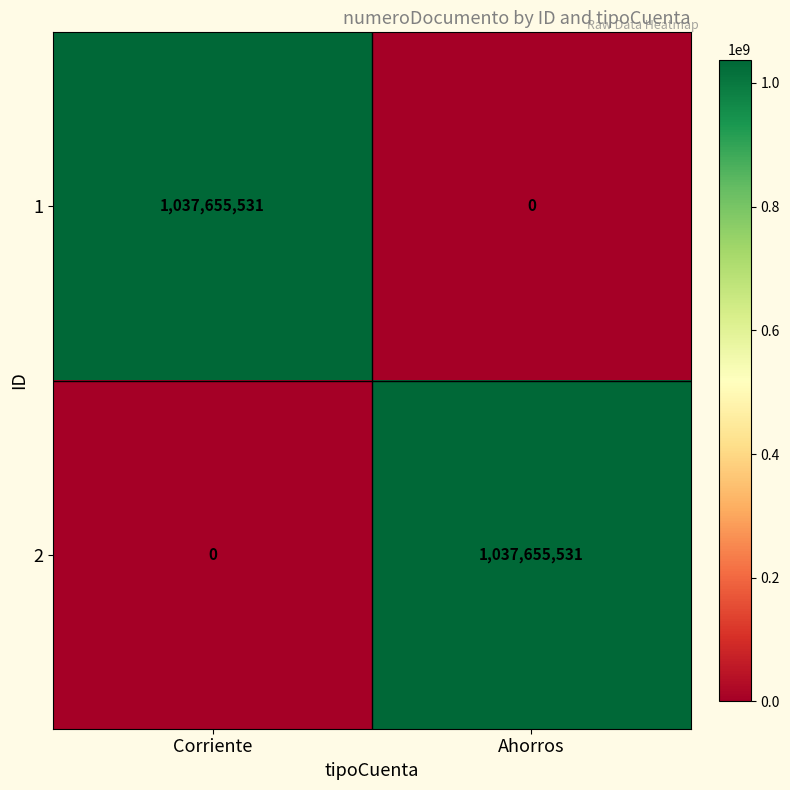

What is the greatest value displayed?

1037655531